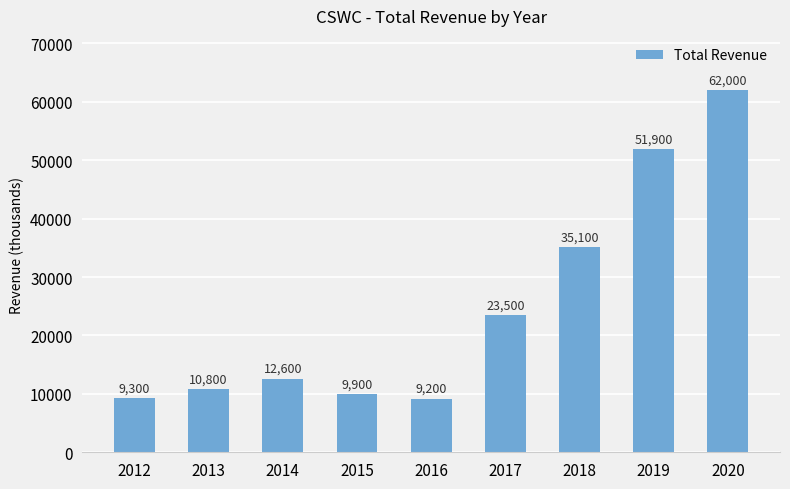

What is the change in value from 2015 to 2017?

+13600